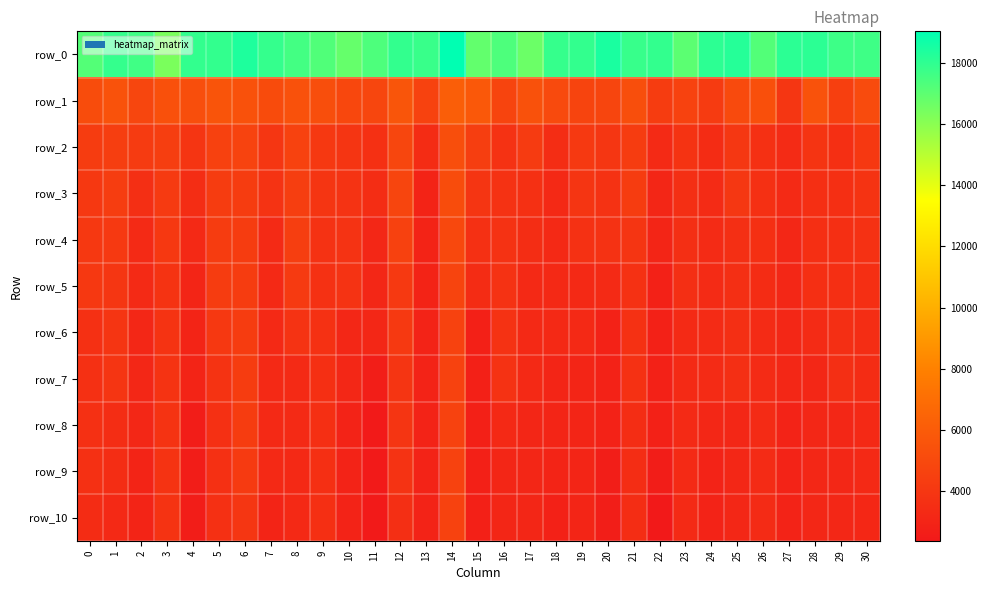

At which label is row_0 closest to 17691?

29